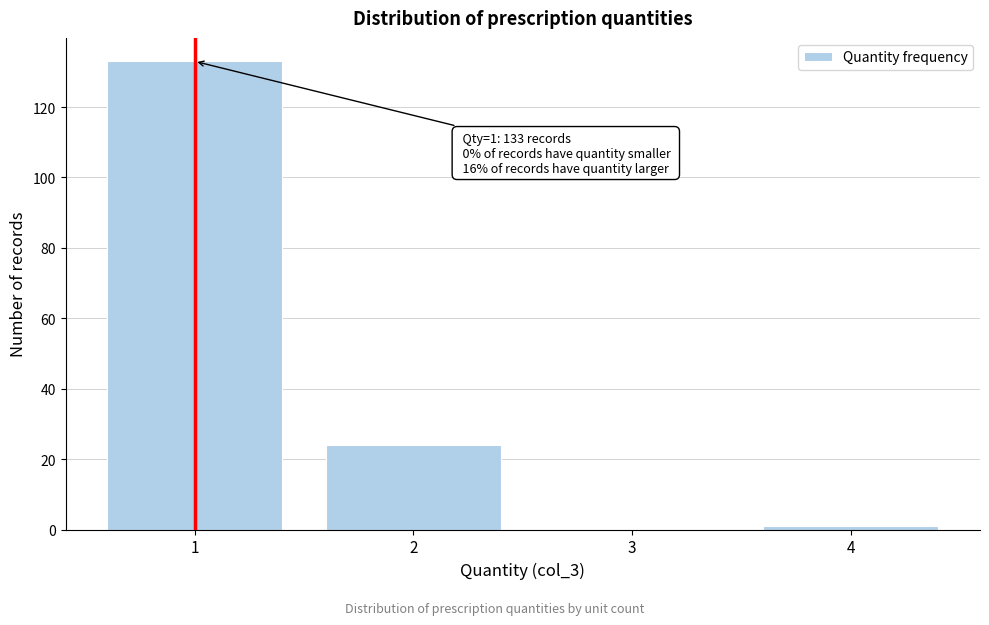

Reading left to right, list all the values displayed in this chart.

1=133	2=24	3=0	4=1